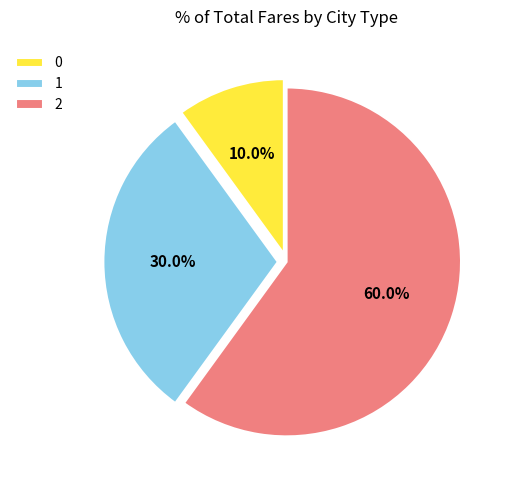

How many segments does this pie chart have?

3